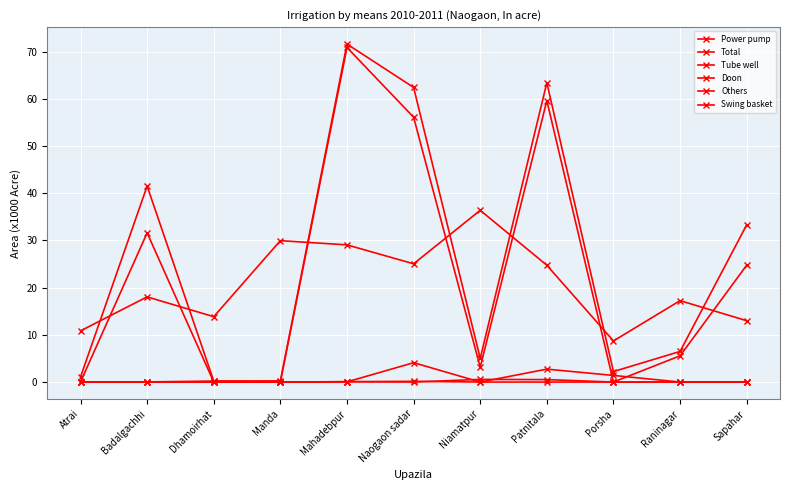

What is the label of the 5th point from the left?

Mahadebpur